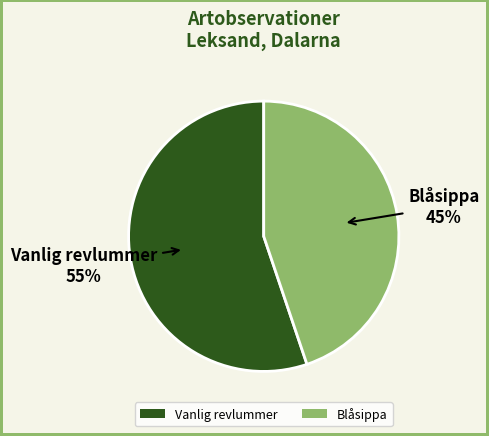

To the nearest percent, what is the difference between the largest and smallest slice percentages?

10%